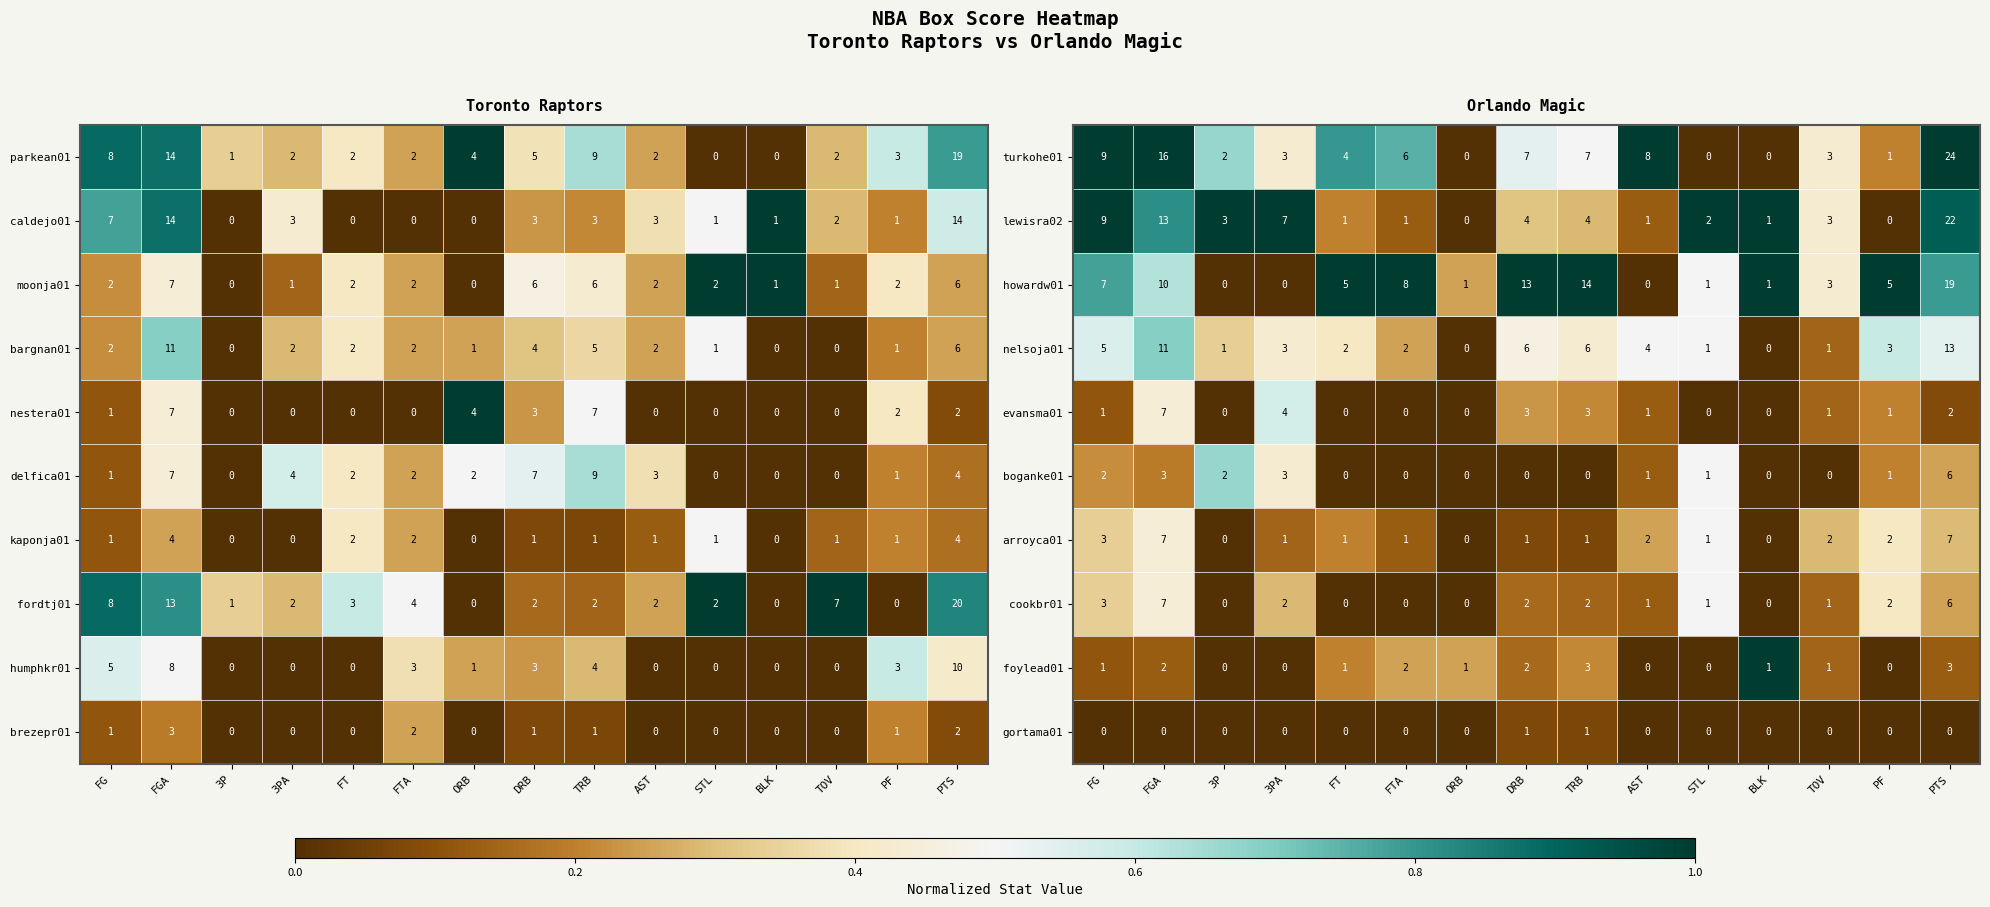

What is the difference between the maximum and minimum values in the nelsoja01 series?

13